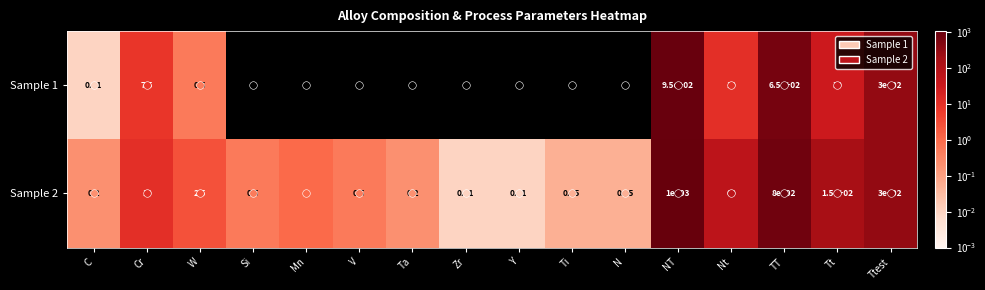

Is the value of Sample 2 at NT greater than the value of Sample 1 at Nt?

Yes